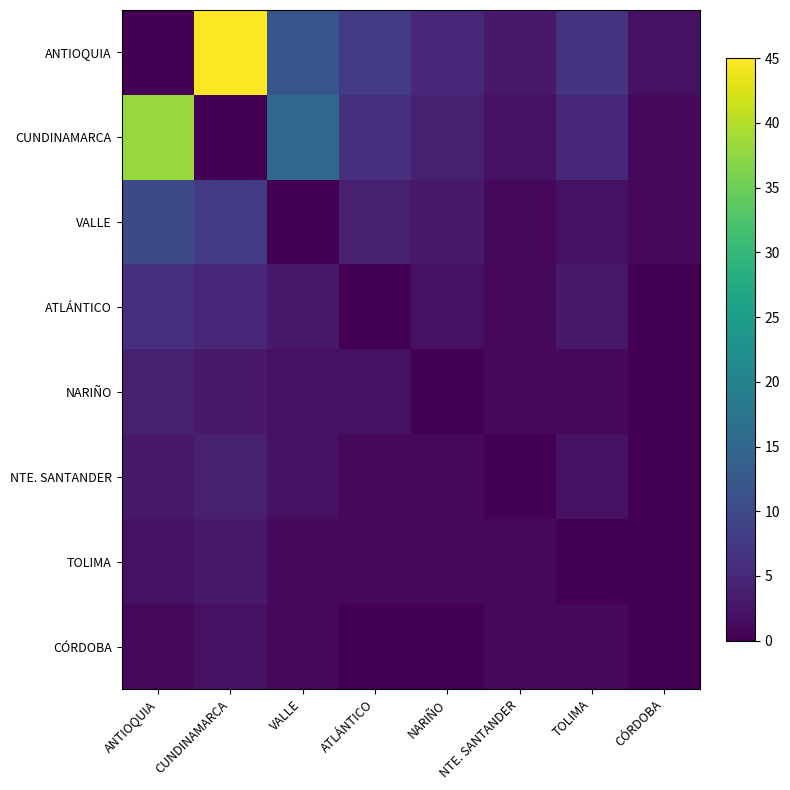

Rank the series at ATLÁNTICO from lowest to highest value.

ATLÁNTICO, CÓRDOBA, NTE. SANTANDER, TOLIMA, NARIÑO, VALLE, CUNDINAMARCA, ANTIOQUIA